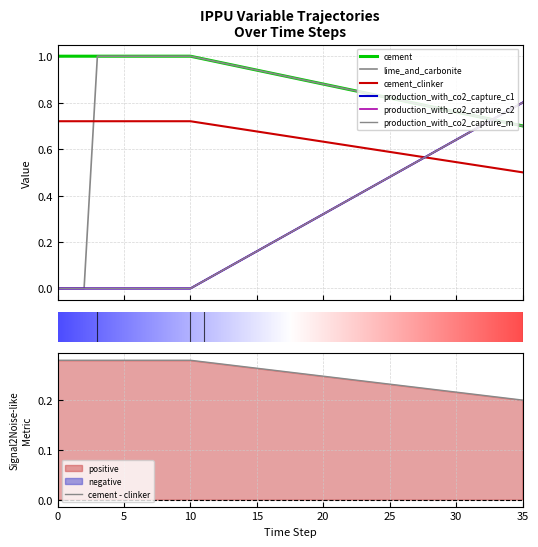

Which series has the largest range (max minus min)?

demscalar_ippu_lime_and_carbonite